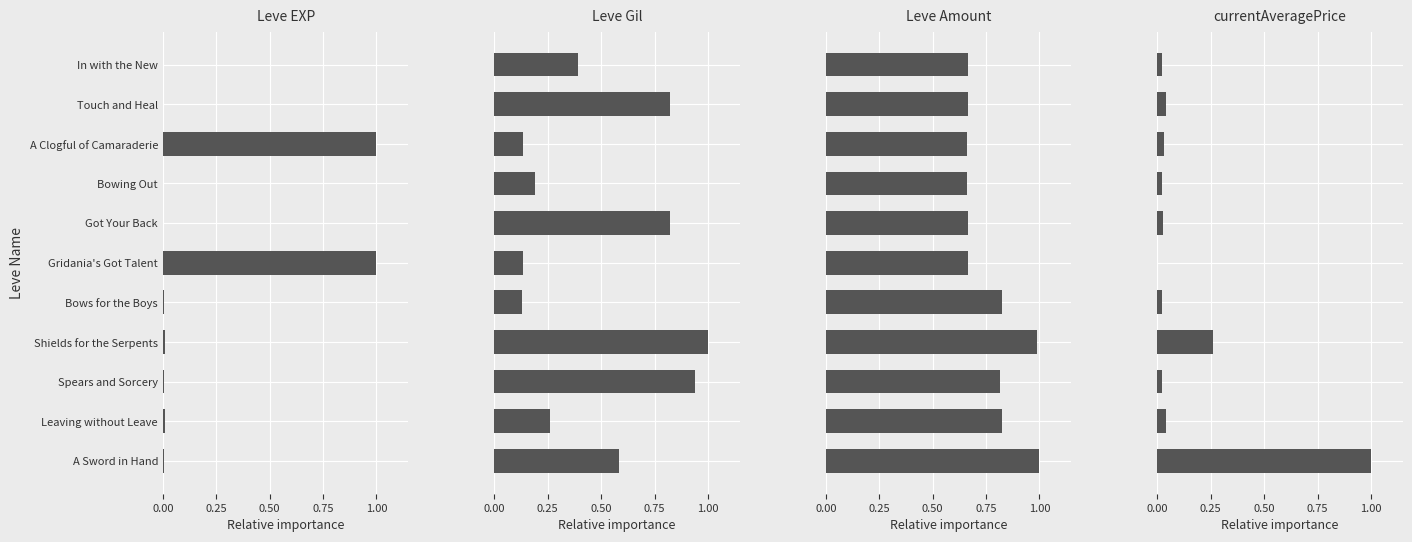

How many data points does each series have?

11